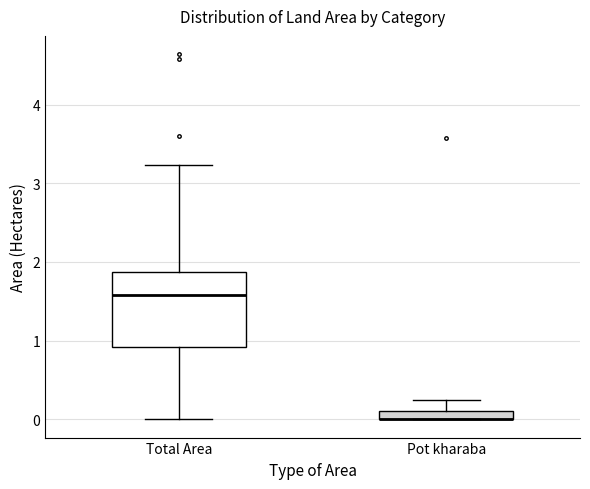

Where is the upper edge of the box for Pot kharaba on the y-axis? The values are not printed on the chart, so give them approximately, as read against the axis.

0.1